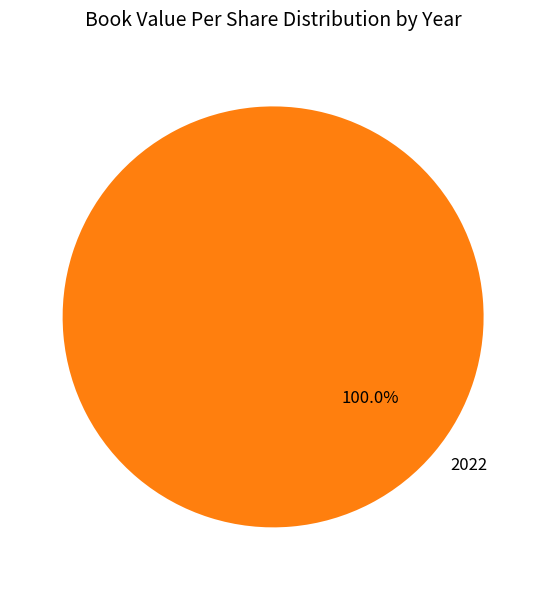

Which category accounts for the majority?

2022